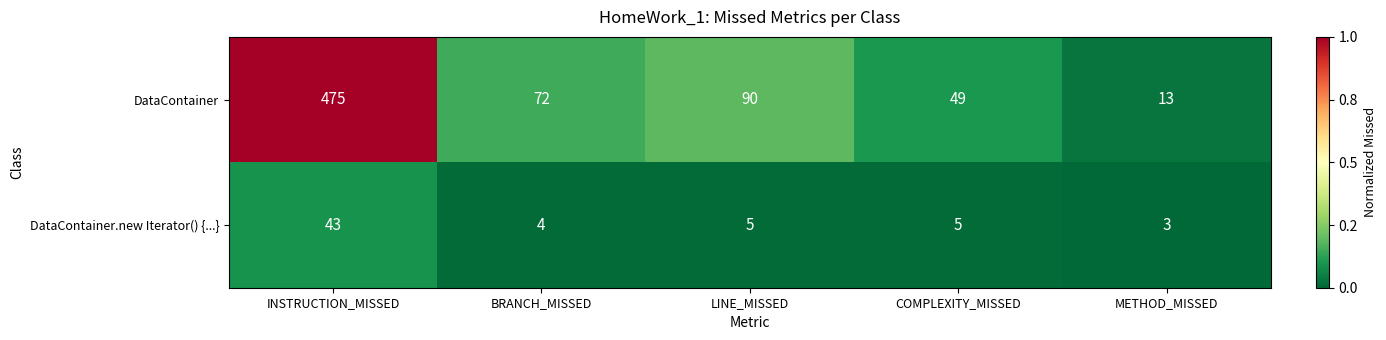

Where does the DataContainer.new Iterator() {...} series first go above 5?

INSTRUCTION_MISSED